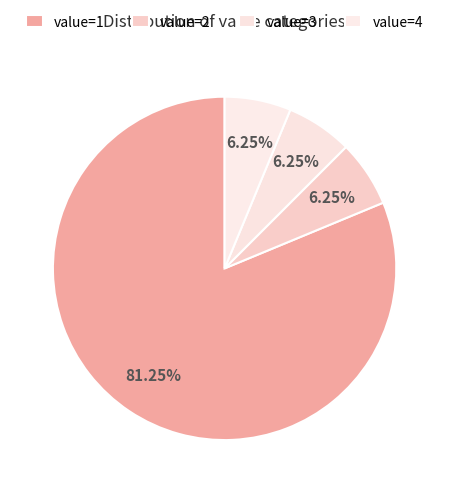

Rank the categories by value from lowest to highest.

value=2, value=3, value=4, value=1